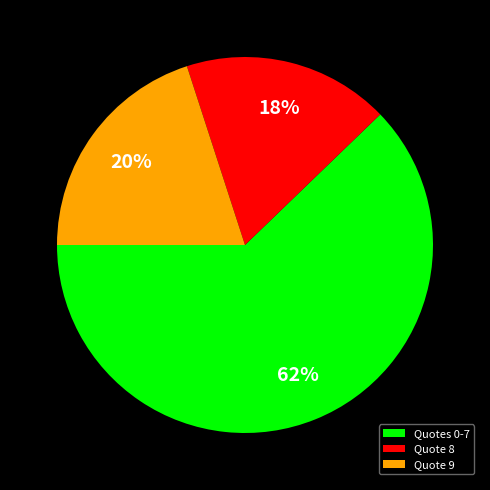

To the nearest percent, what percentage of the pie is Quote 8?

18%